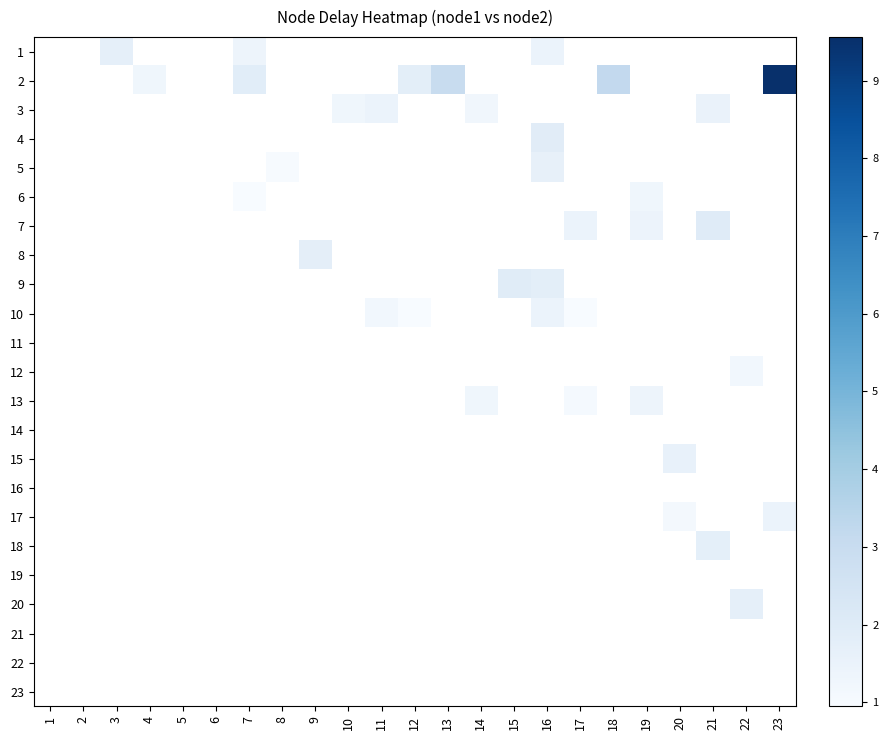

Between 10 and 20, which is larger?

20